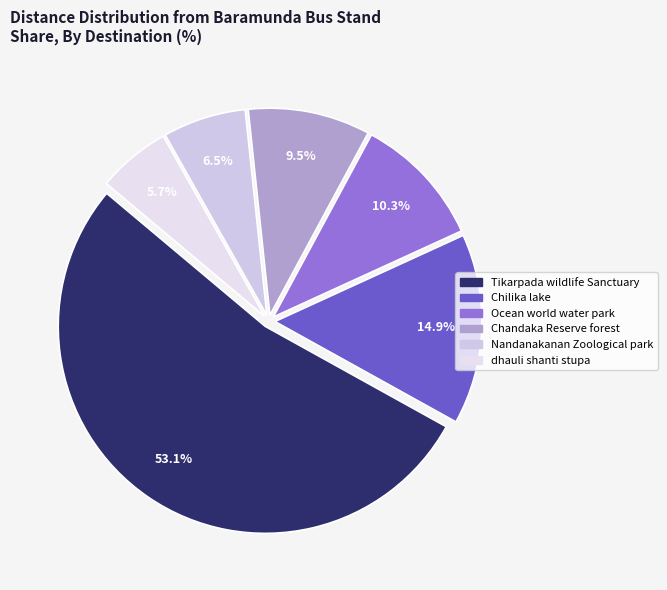

Count the number of slices in the pie.

6